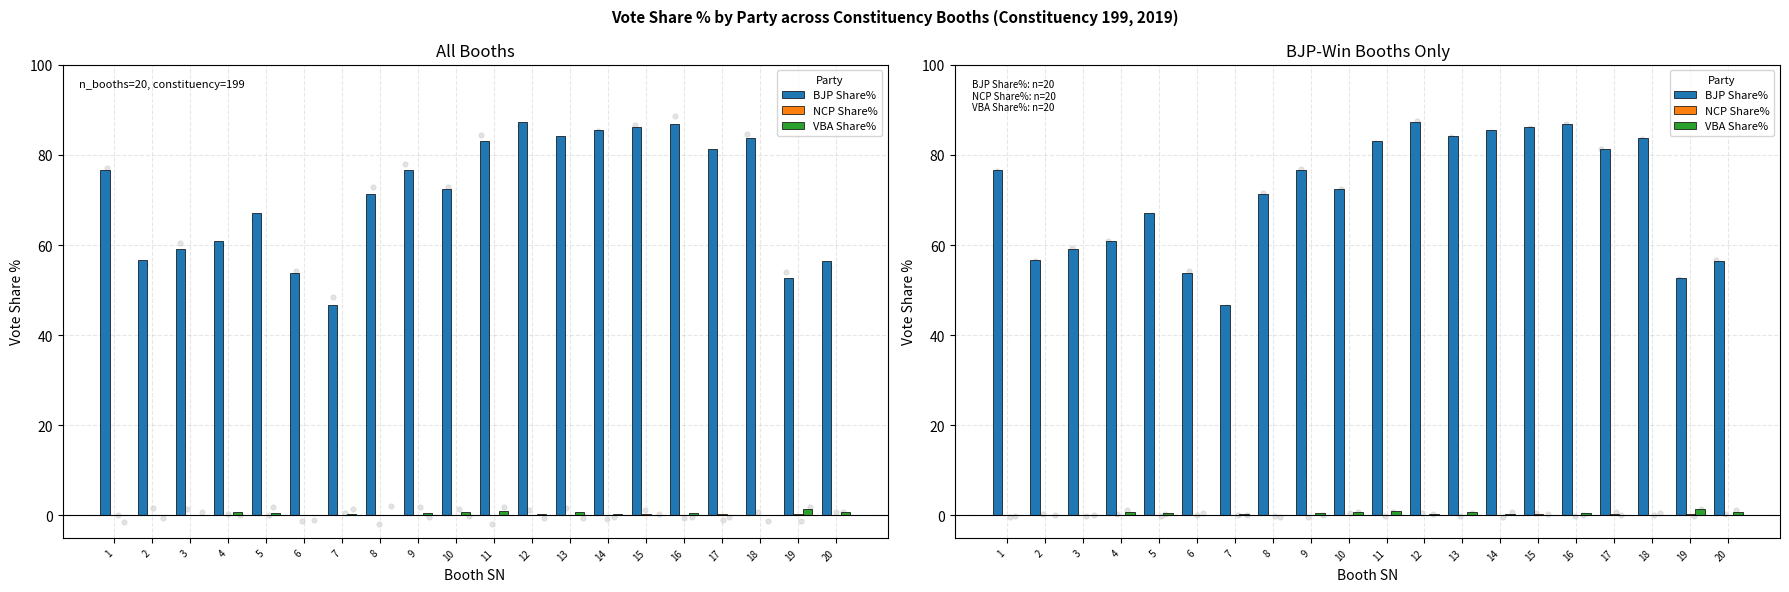

What are all the series names shown in the legend?

BJP Share%, NCP Share%, VBA Share%